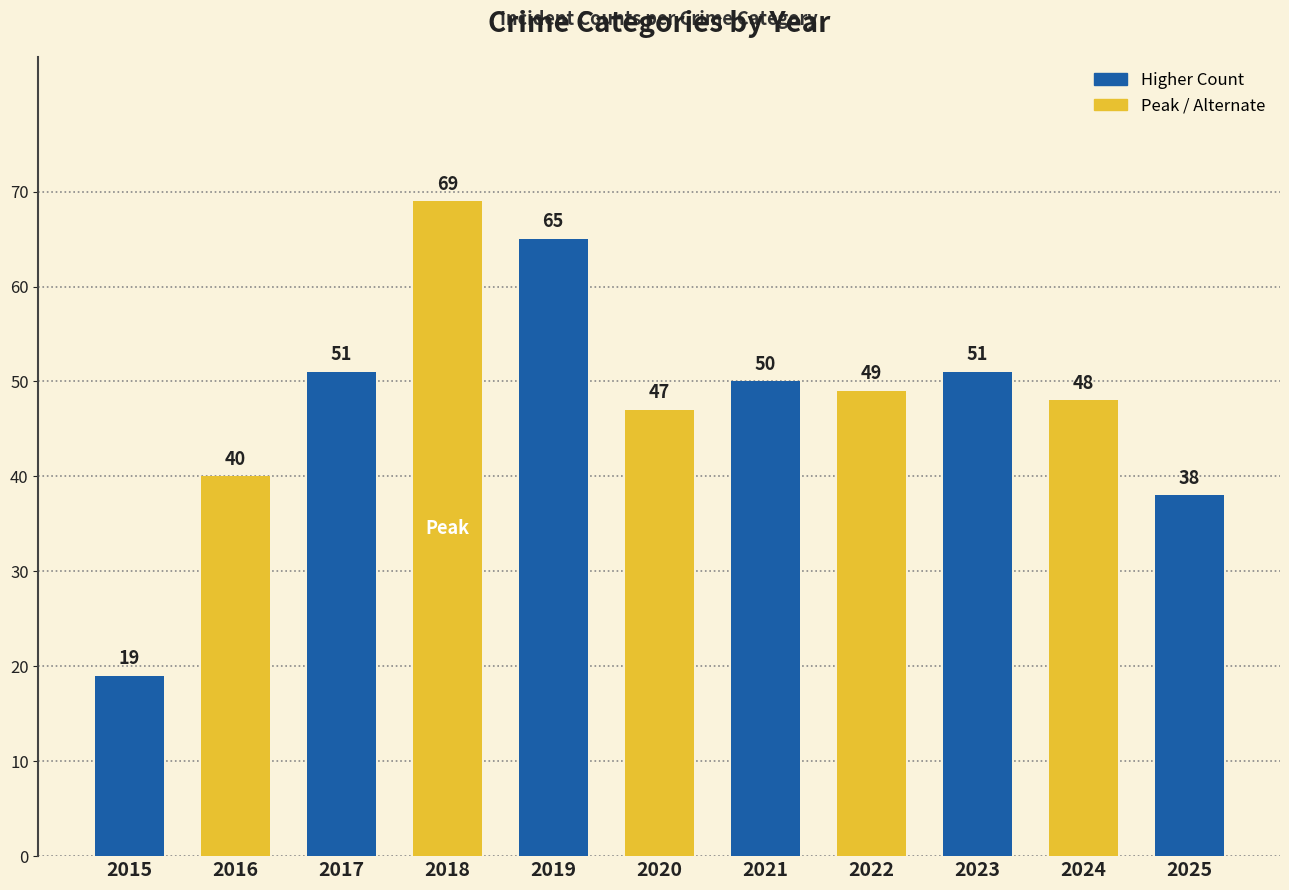

What is the value of the 6th bar from the left?

47